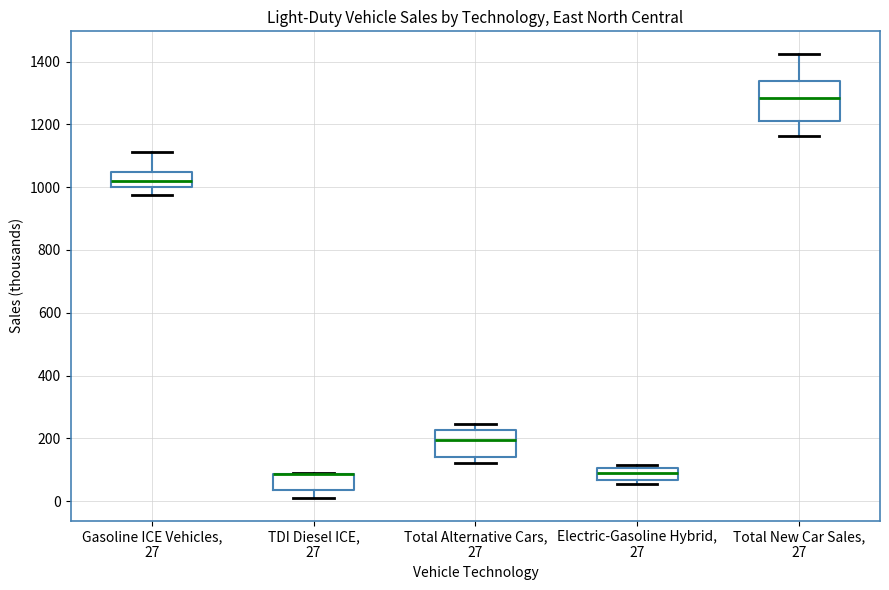

Reading left to right, read every box against the y-axis: the position of its median line, the range the box covers, and the ends of its whiskers. The values are not printed on the chart, so give them approximately, as read against the axis.

Gasoline ICE Vehicles, 27: median 1020, box 1000 to 1040, whiskers 980 to 1120
TDI Diesel ICE, 27: median 80 (drawn on the box's upper edge), box 40 to 80, whiskers 0 to 80
Total Alternative Cars, 27: median 200, box 140 to 220, whiskers 120 to 240
Electric-Gasoline Hybrid, 27: median 80, box 60 to 100, whiskers 60 (just below the box's lower edge) to 120
Total New Car Sales, 27: median 1280, box 1220 to 1340, whiskers 1160 to 1420